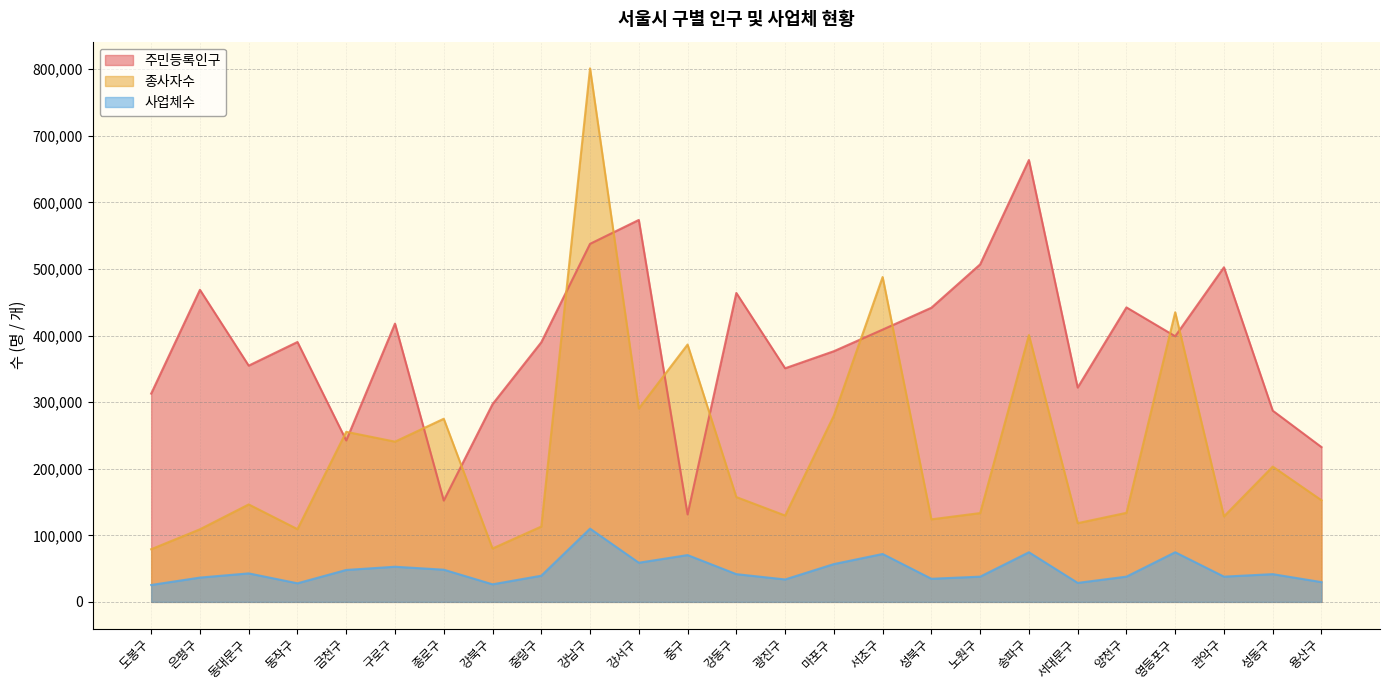

What is the value of the 종사자수 point at the 1st from the left?

79097